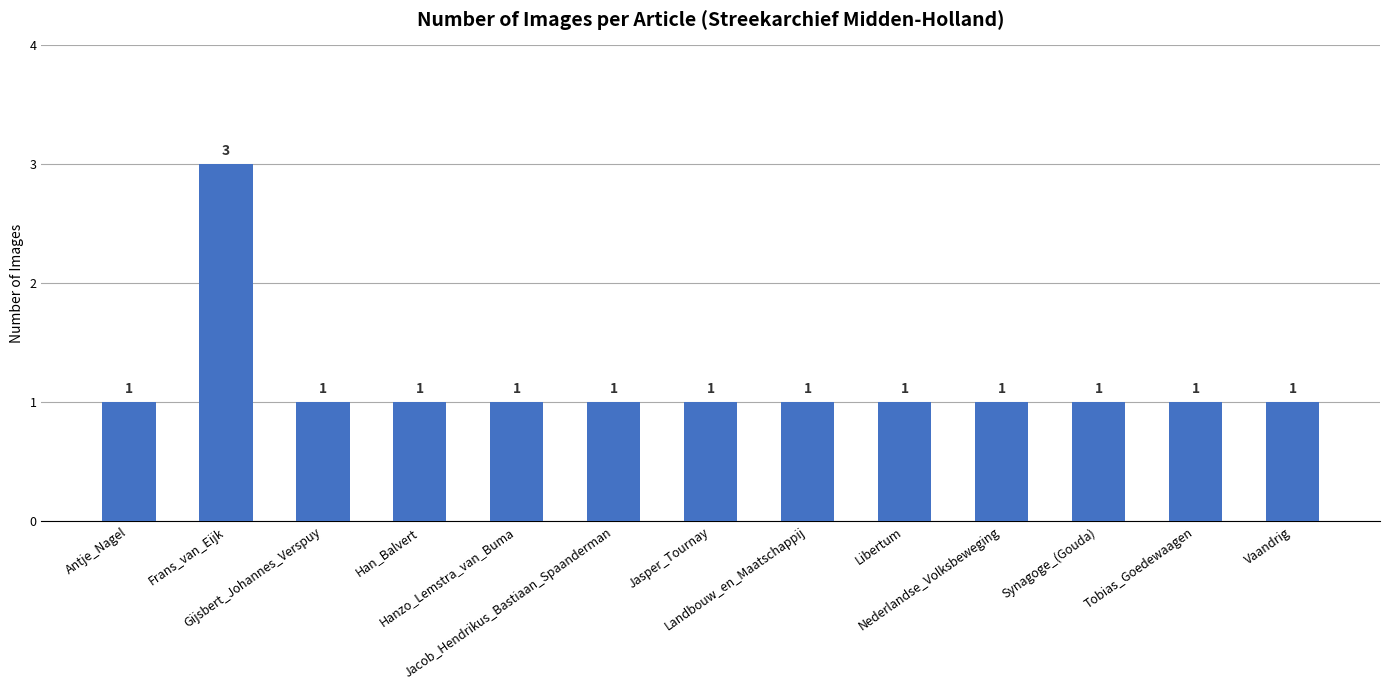

Are the bars grouped side by side (vs. stacked)?

No